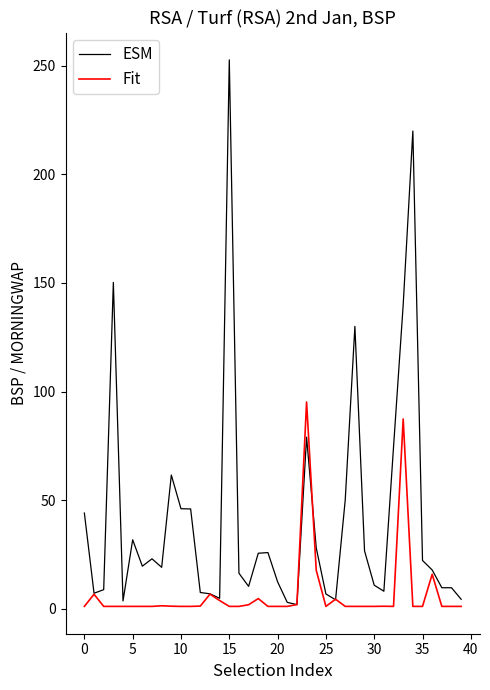

What is the average value of the Fit series?

6.9